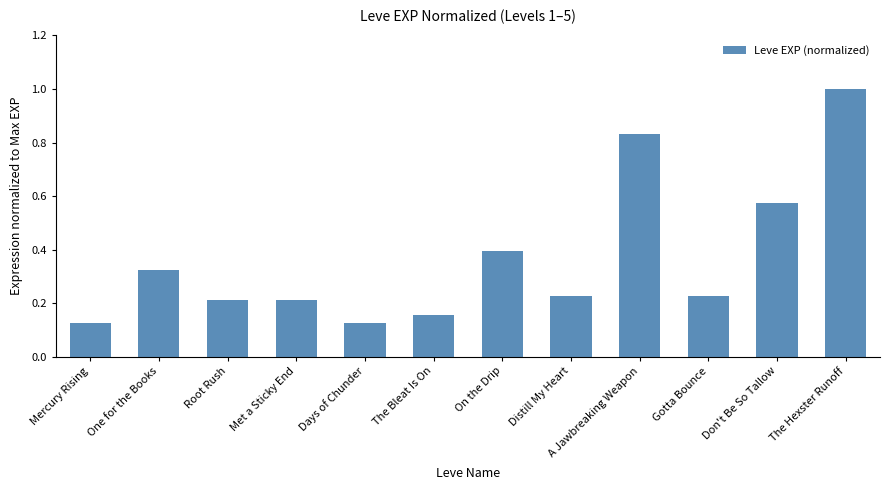

What is the sum of all values?

4.4